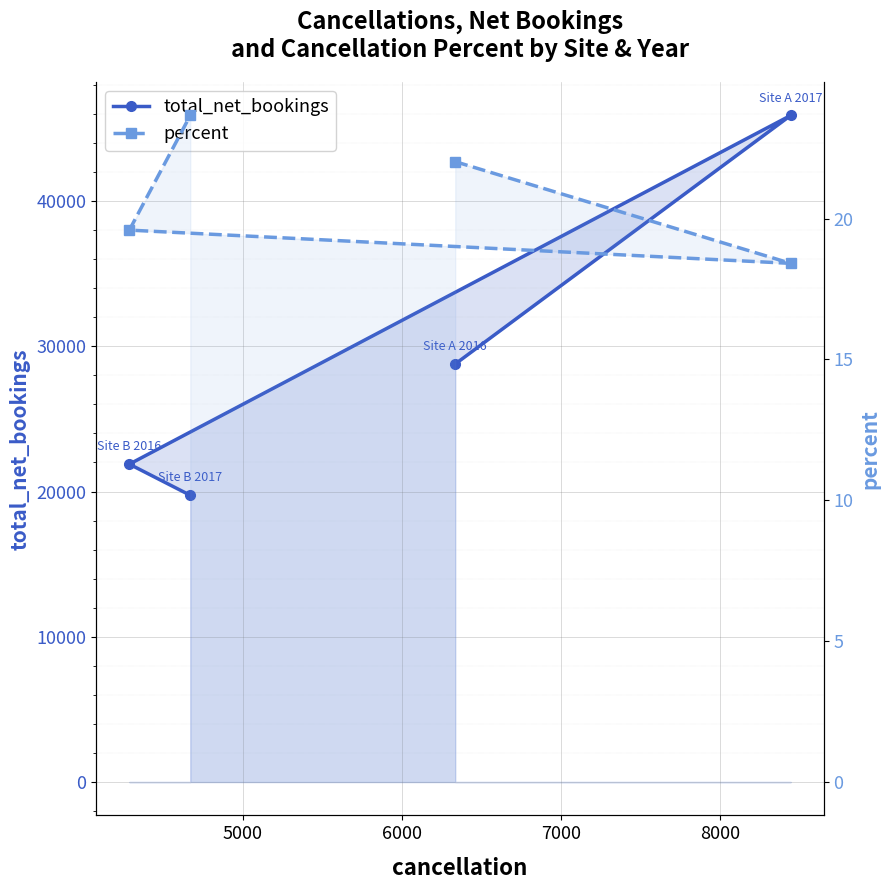

Which series has the widest spread of values?

total_net_bookings